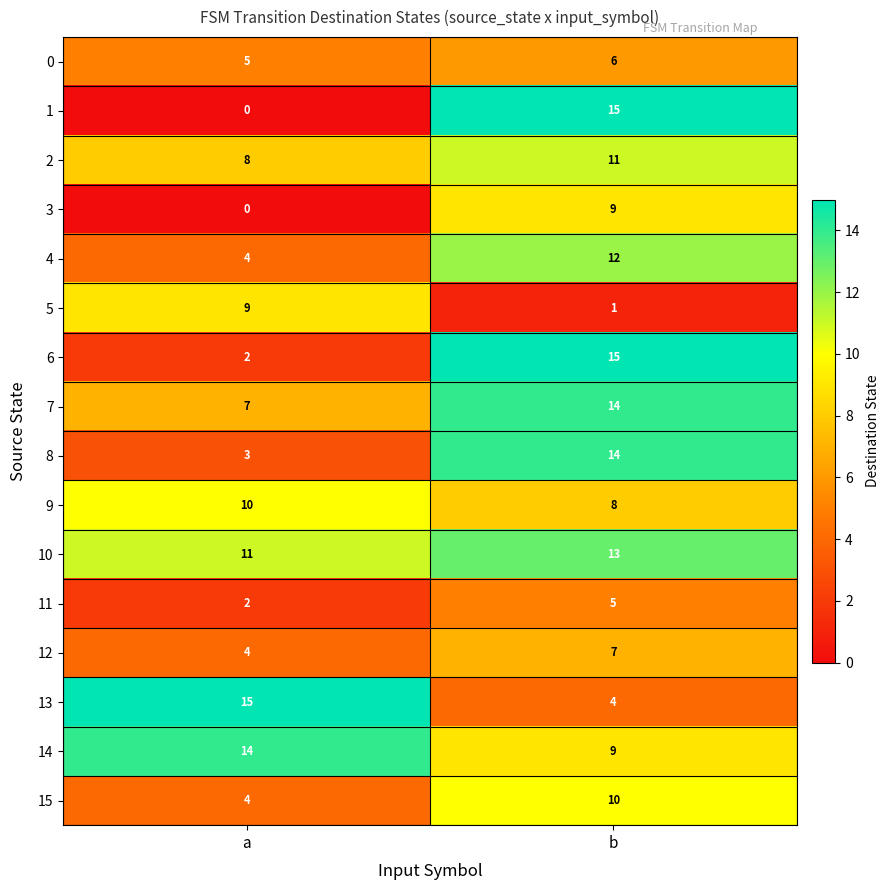

What is the total value across all series at a?

98